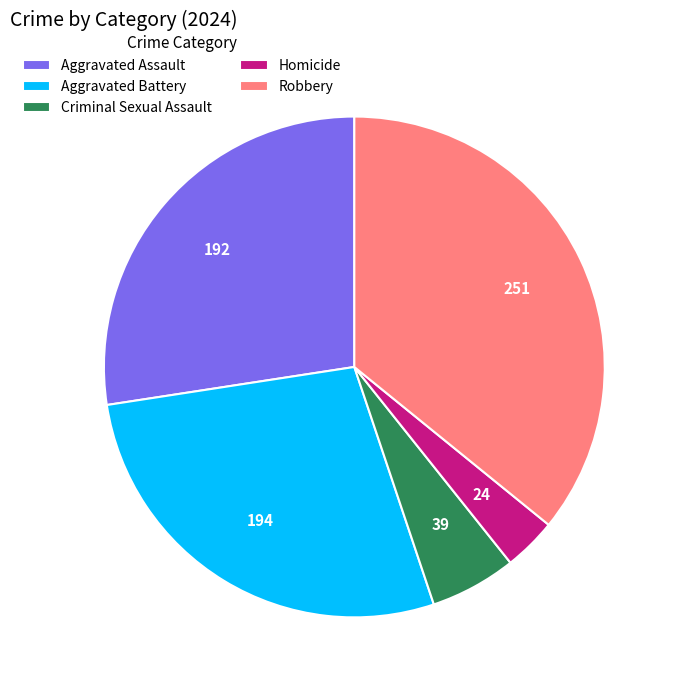

How many slices are in this pie chart?

5